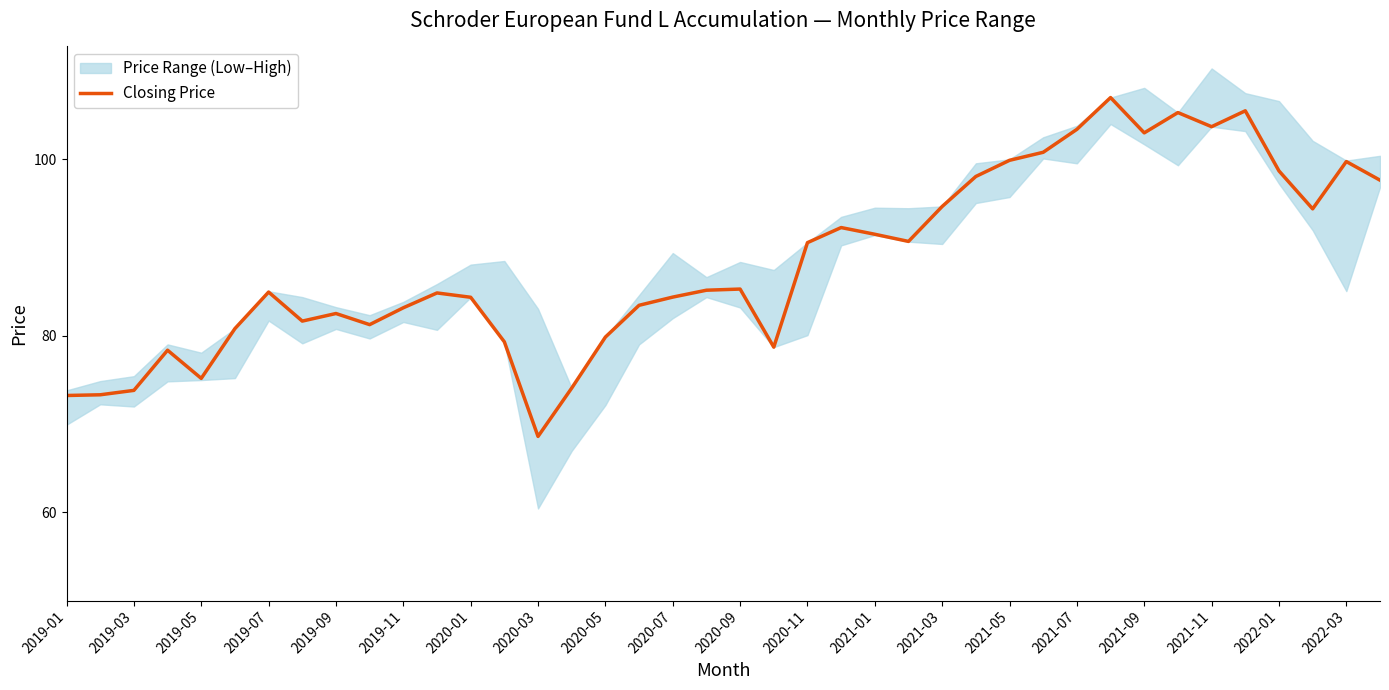

How many interior local peaks (higher than both neighbors) does the data have?

10